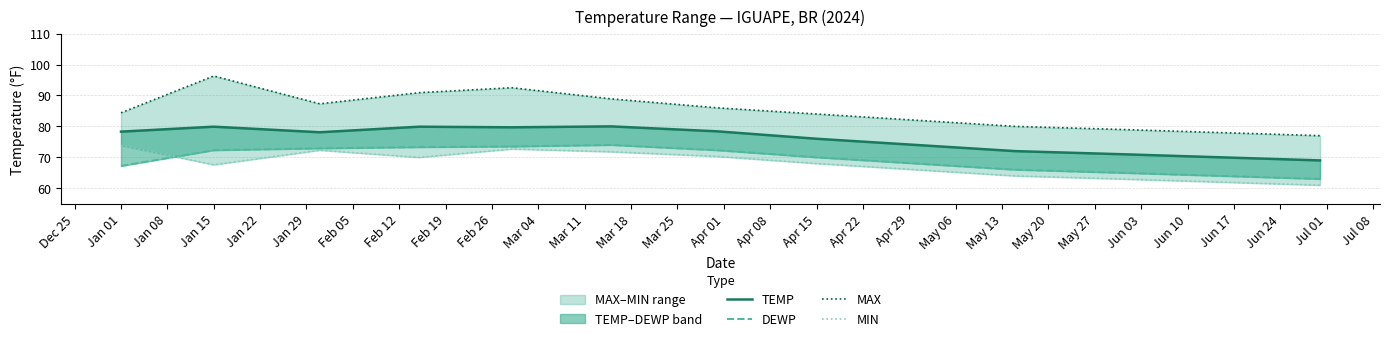

What is the difference between the second highest and minimum values in the MIN series?

11.7